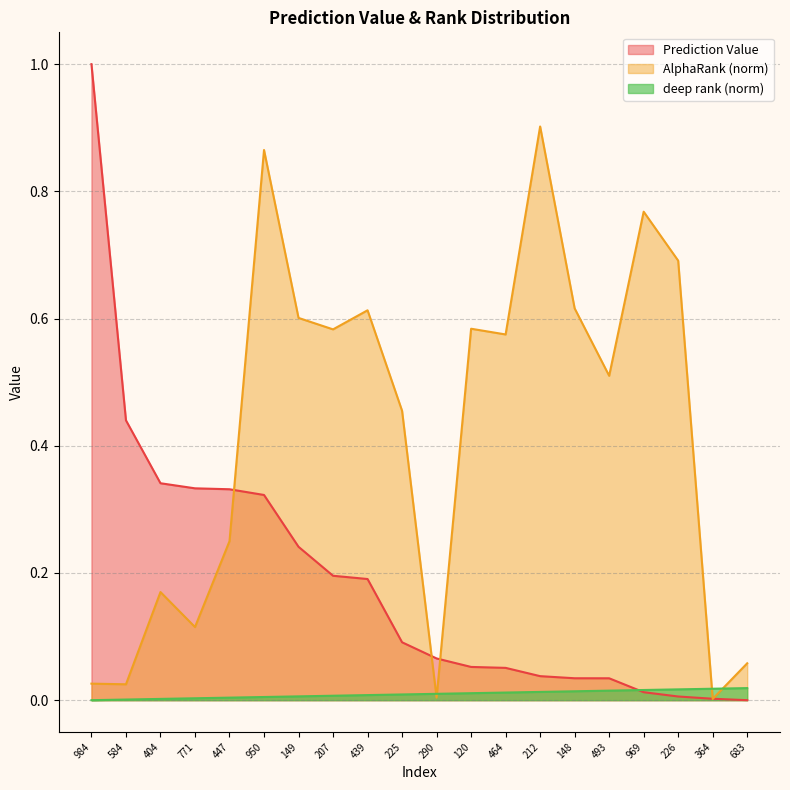

What is the difference between the AlphaRank_norm values at 212 and 771?

0.8